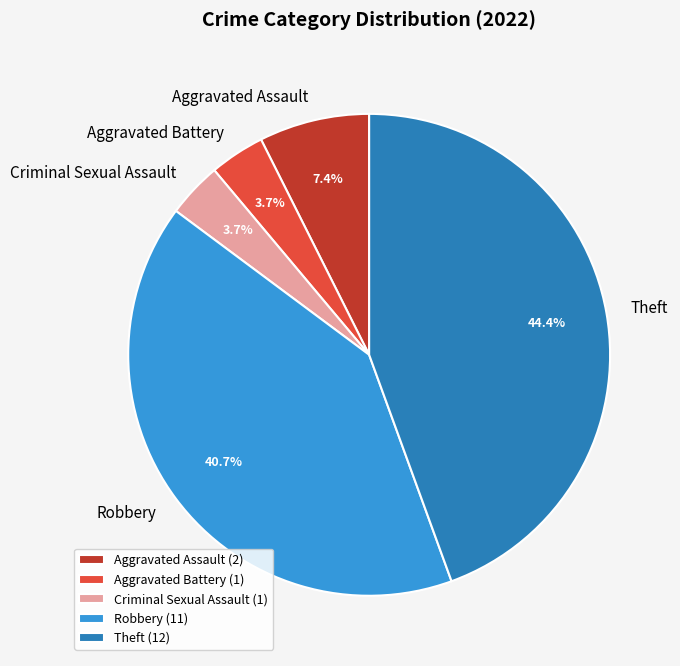

To the nearest percent, what is the average slice percentage?

20%